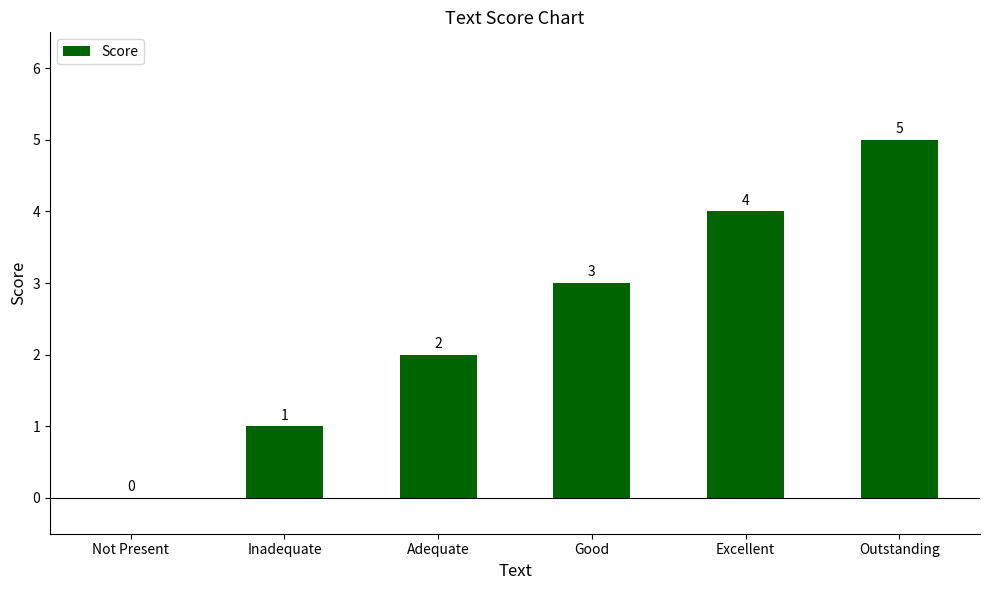

Count the values in the range 1 to 4.

4